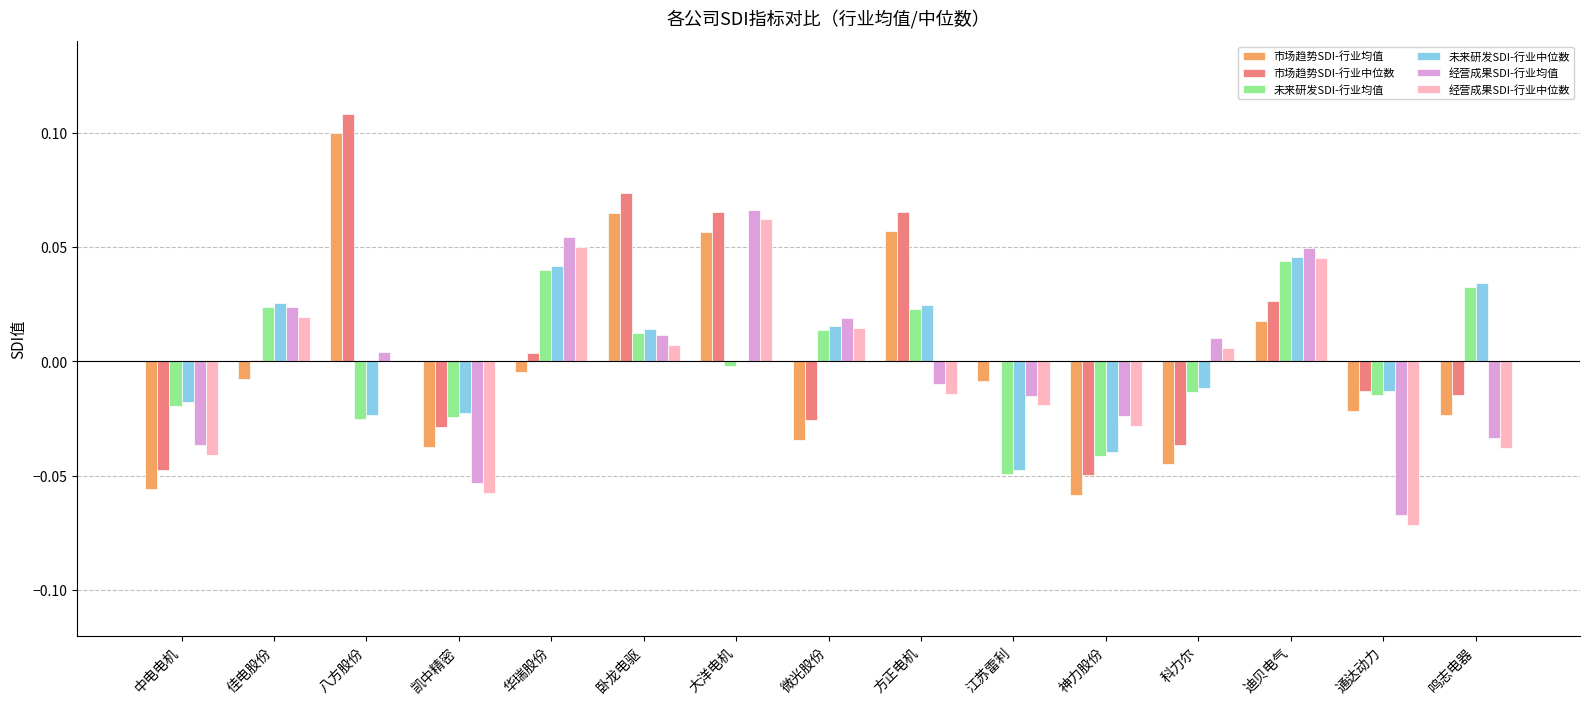

The 市场趋势SDI-行业中位数 series shows -0.0 at 中电电机. True or false?

True